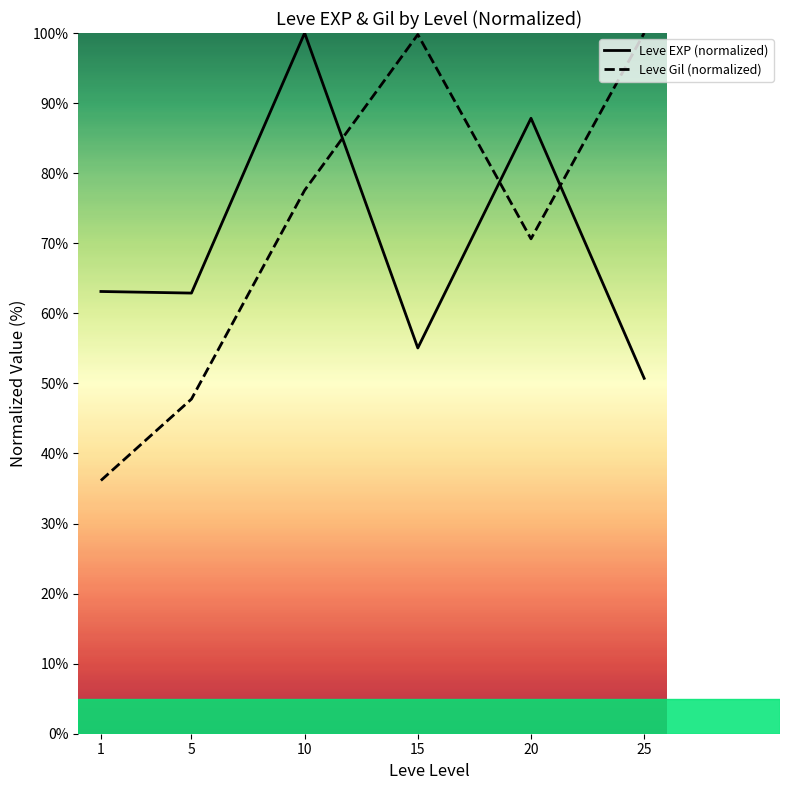

What is the smallest value displayed?

36.1